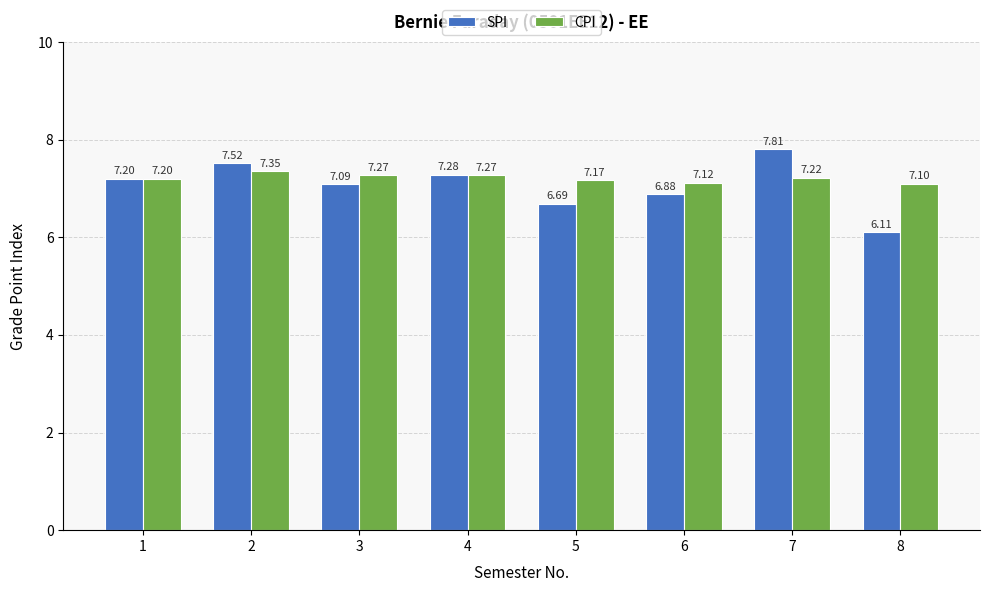

How many values in the SPI series are below 7?

3